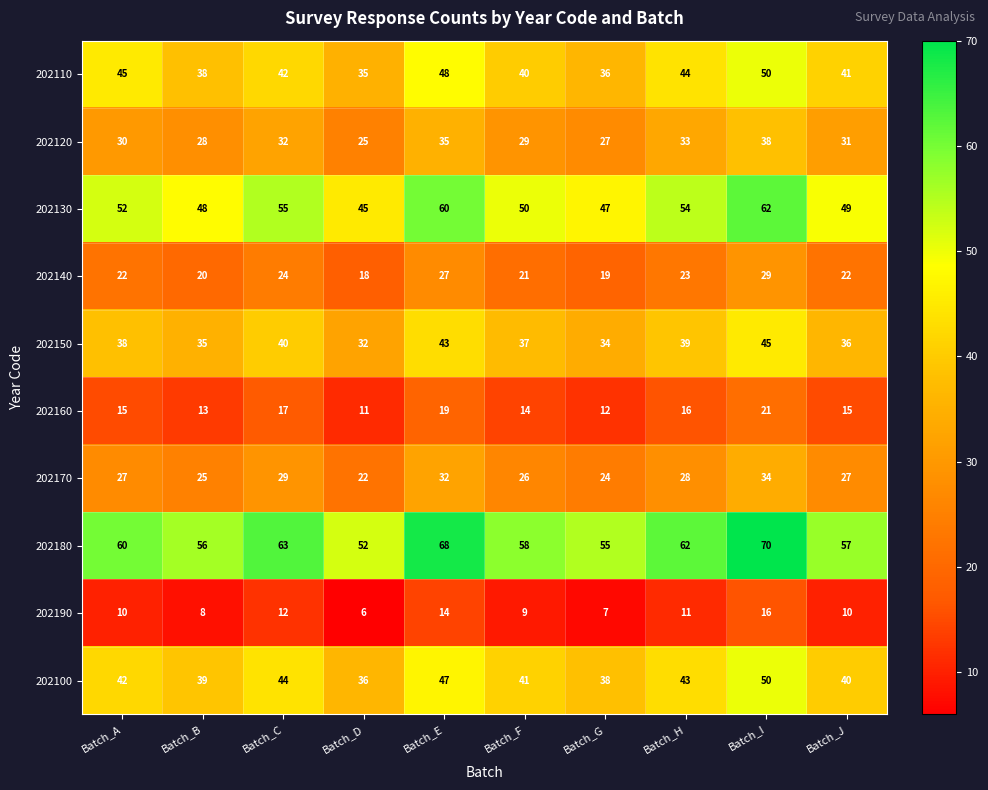

Which series has the widest spread of values?

202180